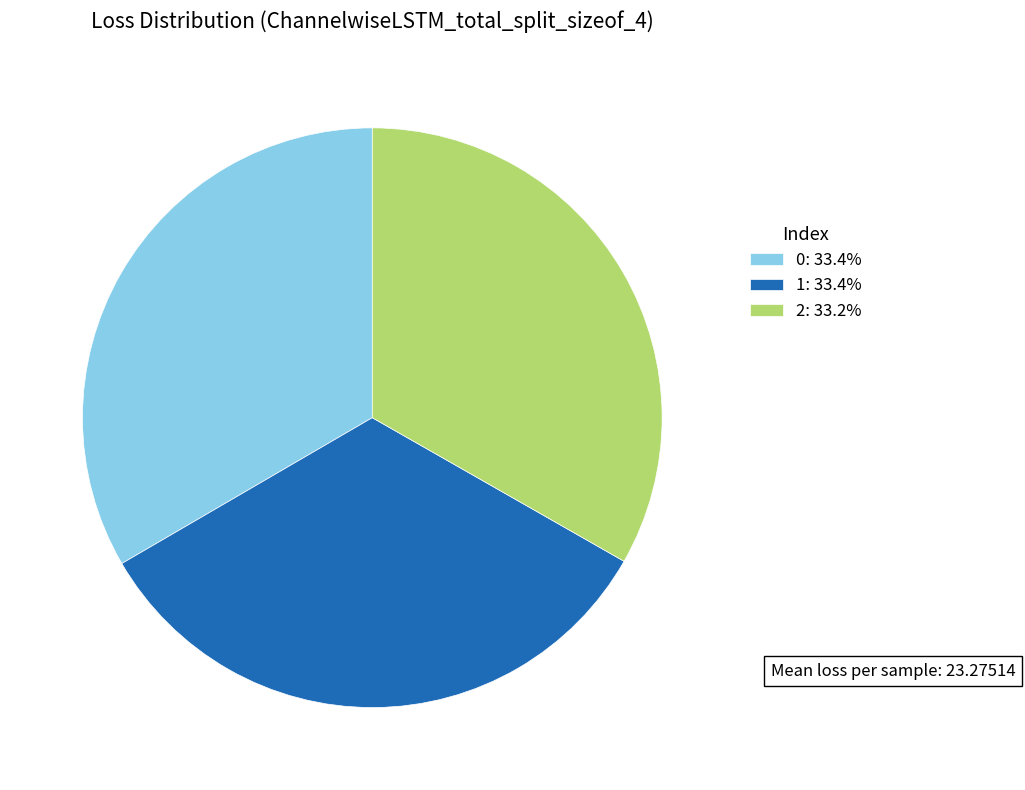

Count the number of slices in the pie.

3